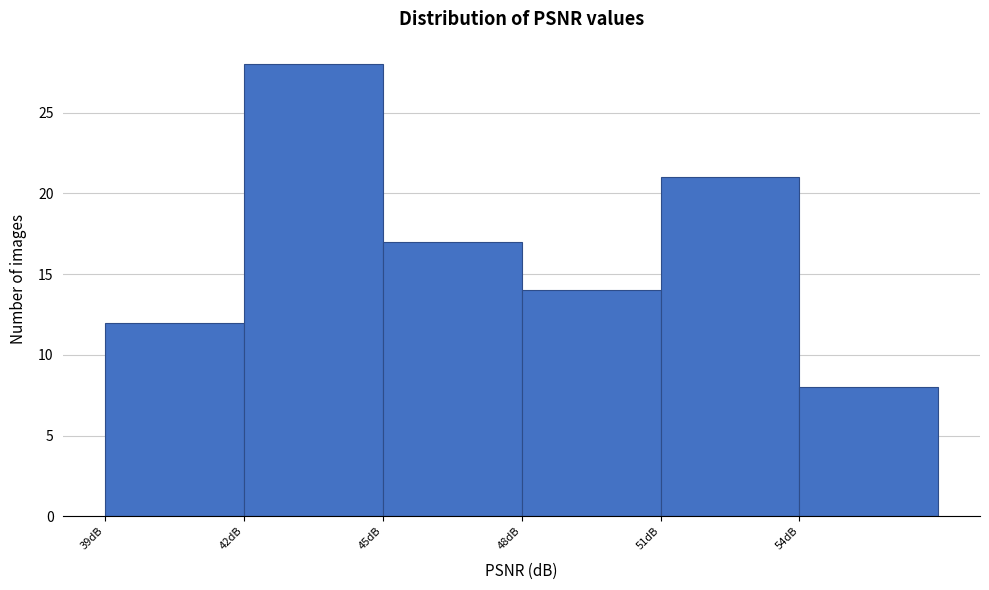

What is the height of the bar covering 39 to 42 on the x-axis? The values are not printed on the chart, so give them approximately, as read against the axis.

12